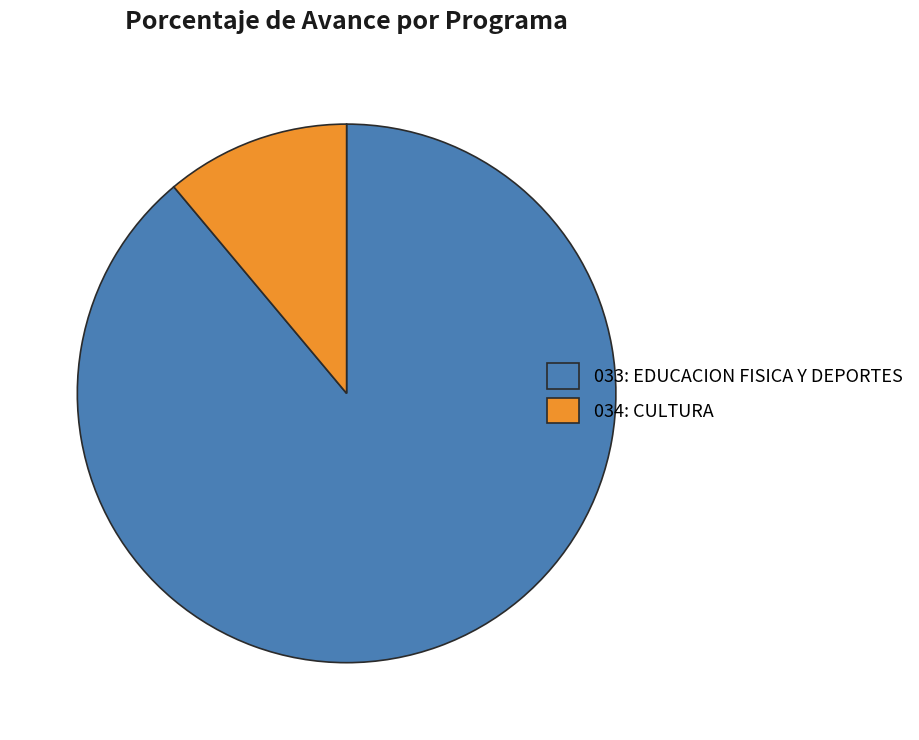

Which slice is the smallest?

034: CULTURA